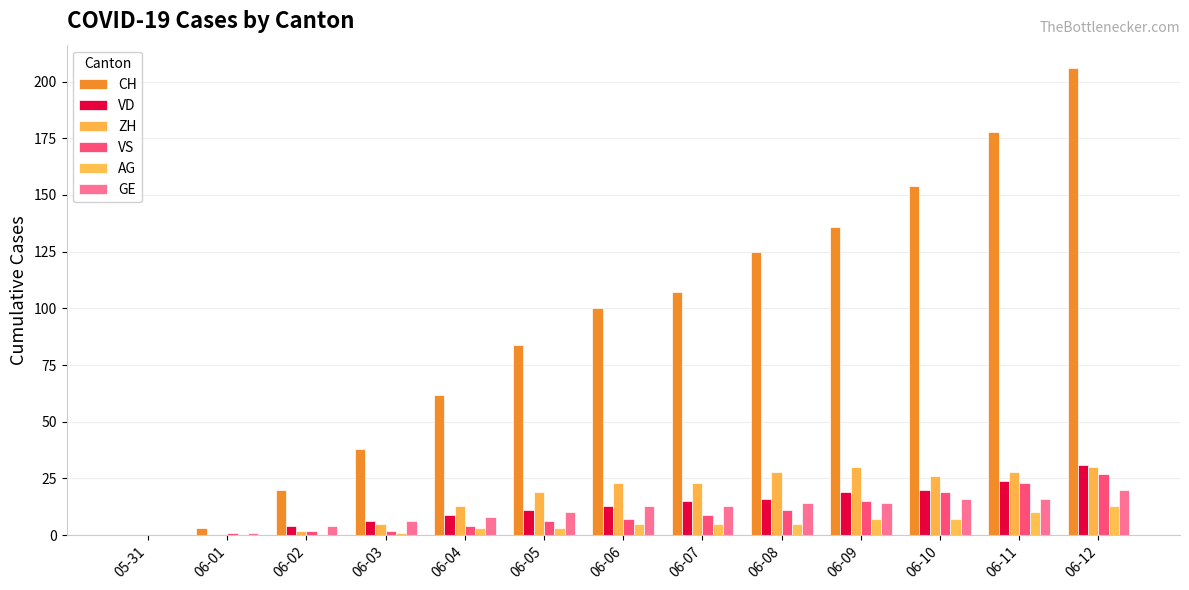

What position from the right is 06-09?

4